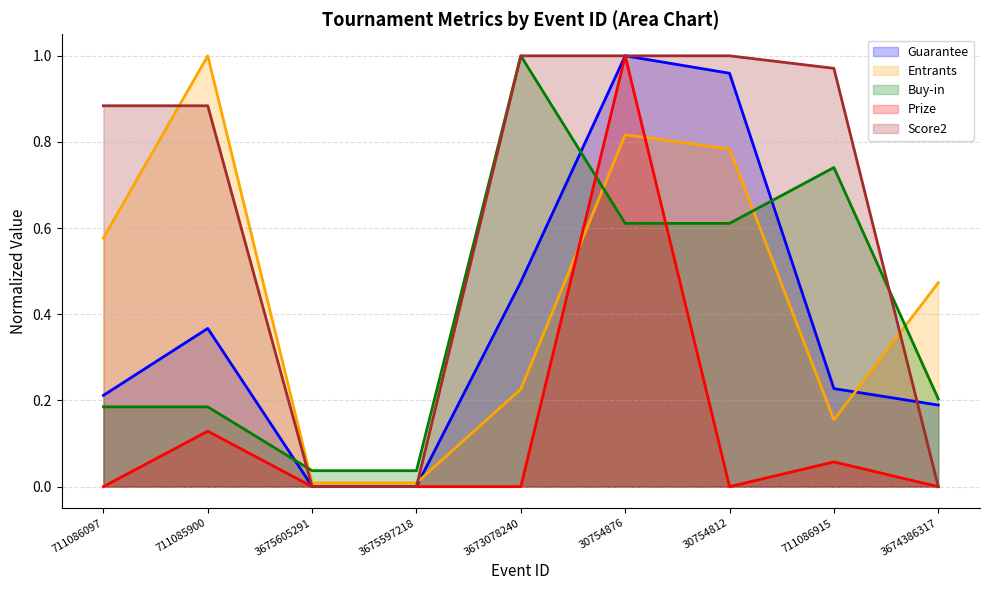

How many intersections are there between Guarantee and Entrants?

2